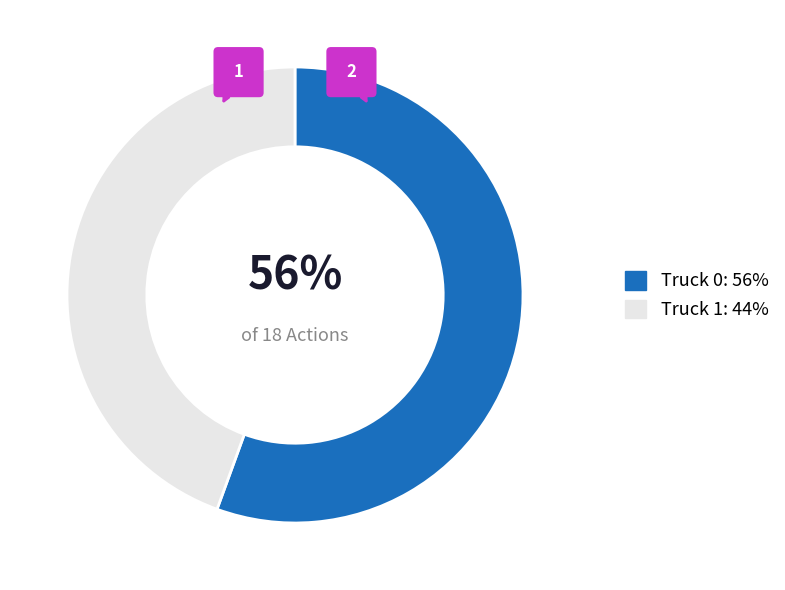

Is it true that Truck 0 is 45% of the pie?

False